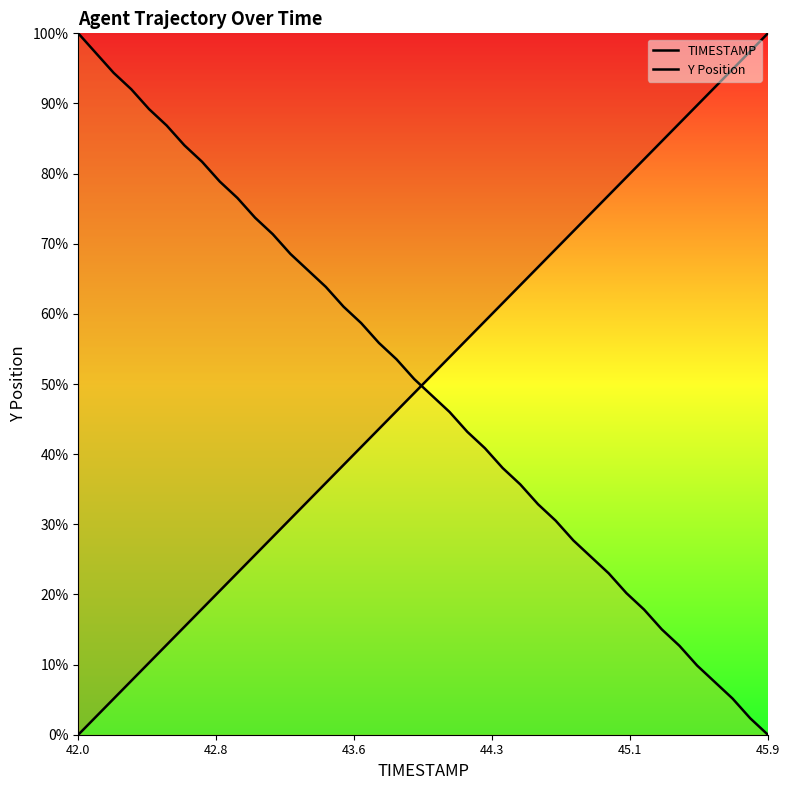

What is the difference between the maximum and minimum values in the Y Position series?

100.0